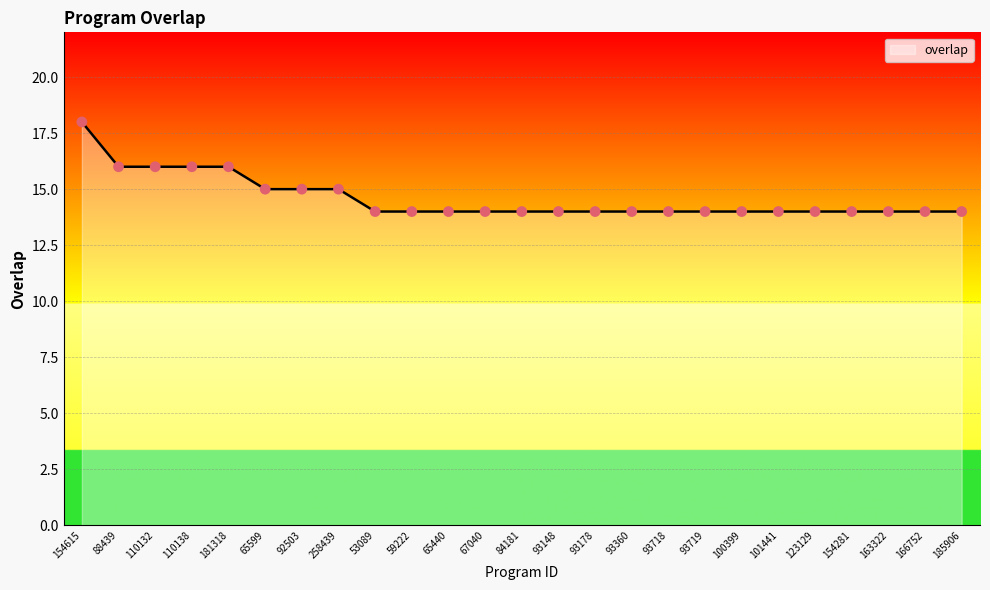

Approximately how many times larger is the value at 101441 compared to 67040?

1.0